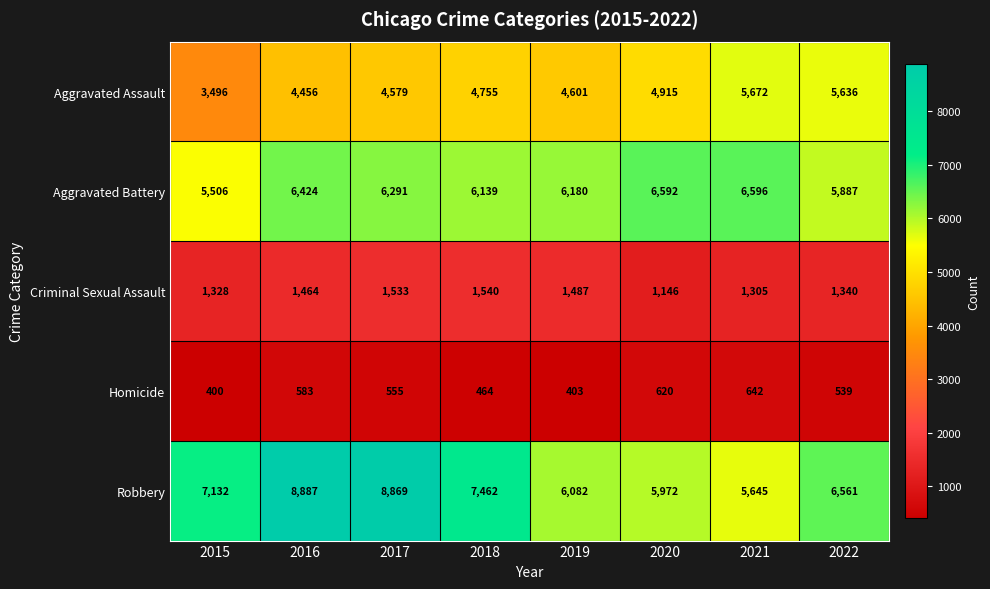

At which label is Homicide closest to 521?

2022